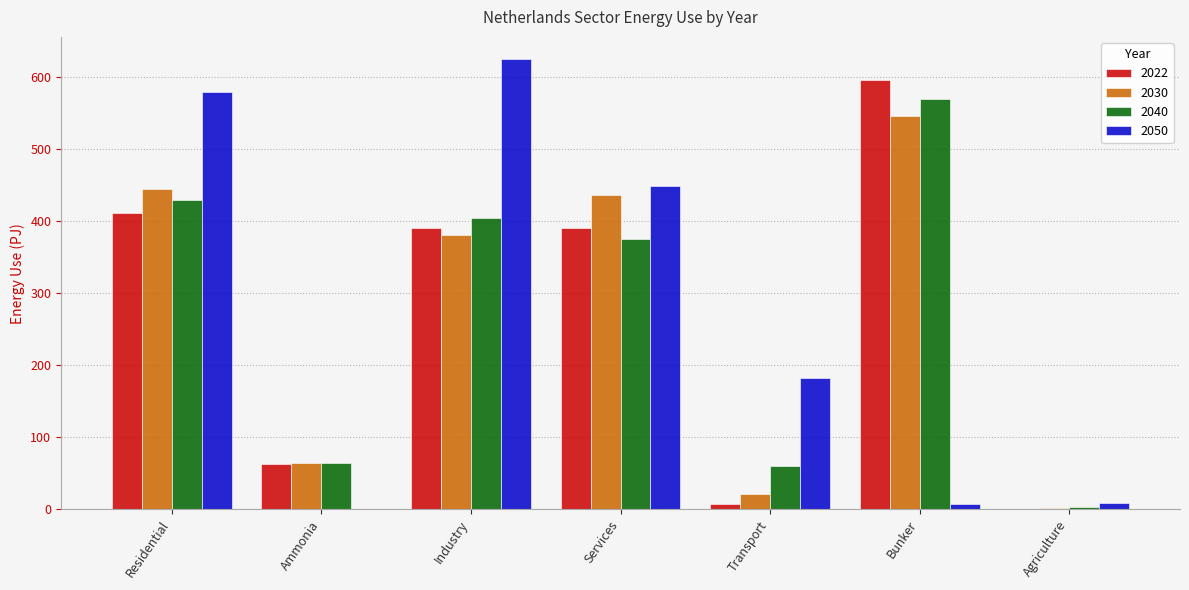

What is the total value across all series at Residential?

1865.7